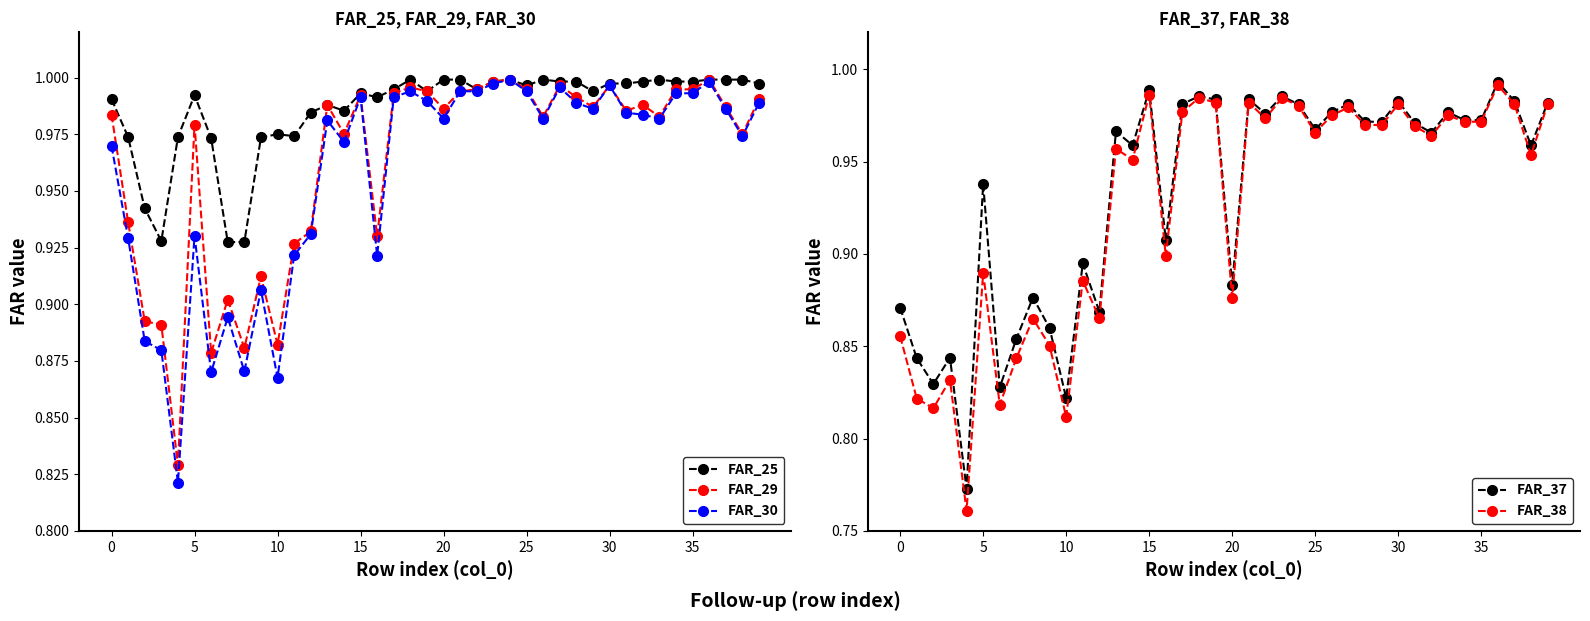

Is it true that FAR_29 equals 0.7 at 31?

False